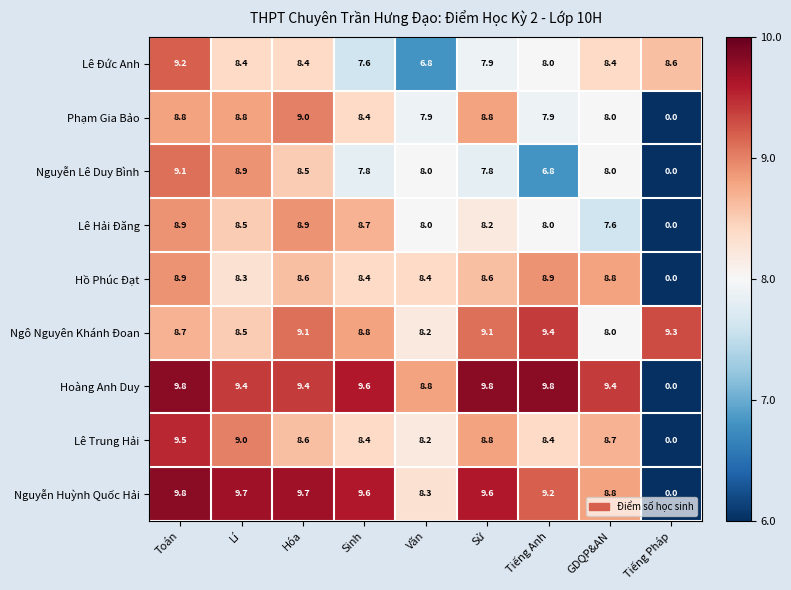

How many series are shown in this chart?

9